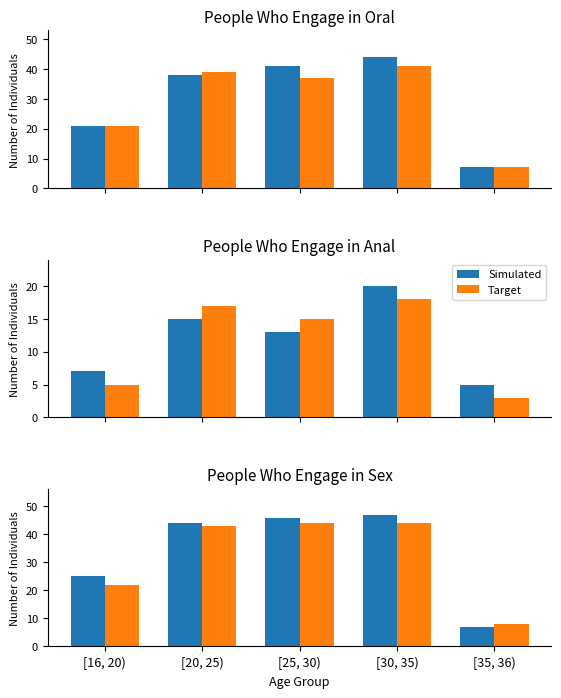

What is the difference between the maximum and minimum values in the Simulated series?

40